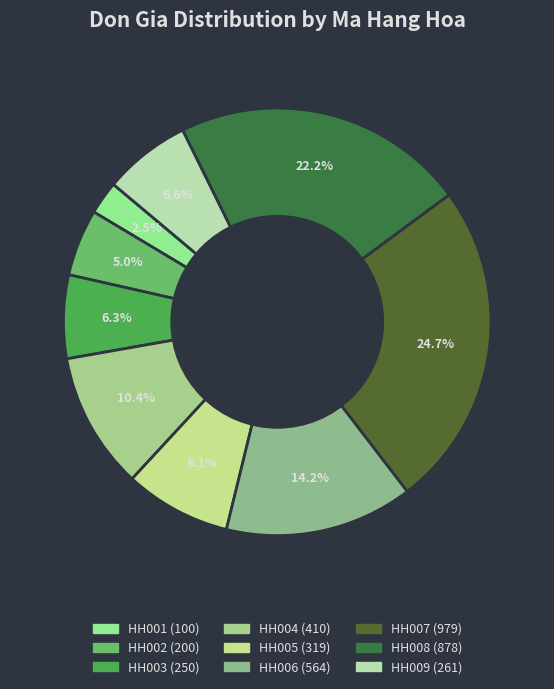

What is the total percentage of HH009 and HH001?

9.1%